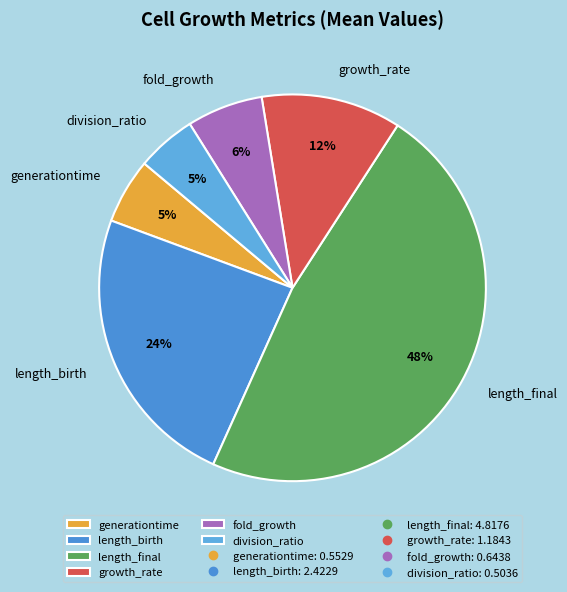

To the nearest percent, what is the average slice percentage?

17%